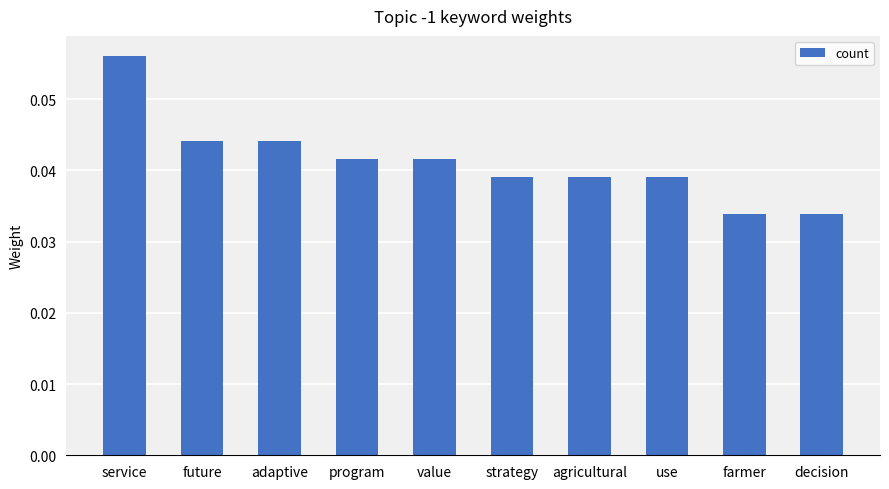

Which category has the highest value across all series?

service